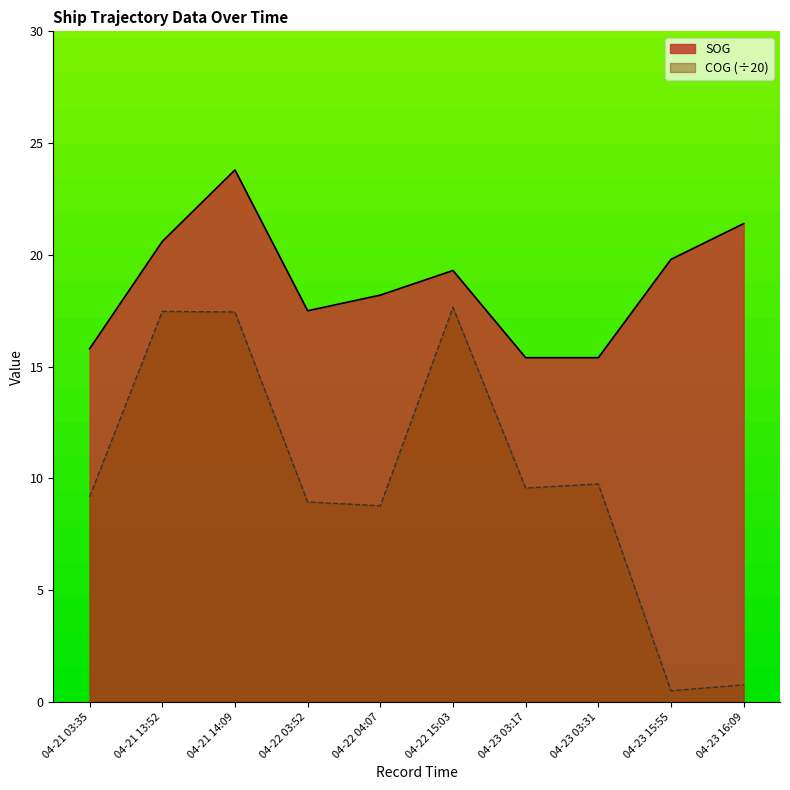

What position from the right is 04-21 13:52?

9